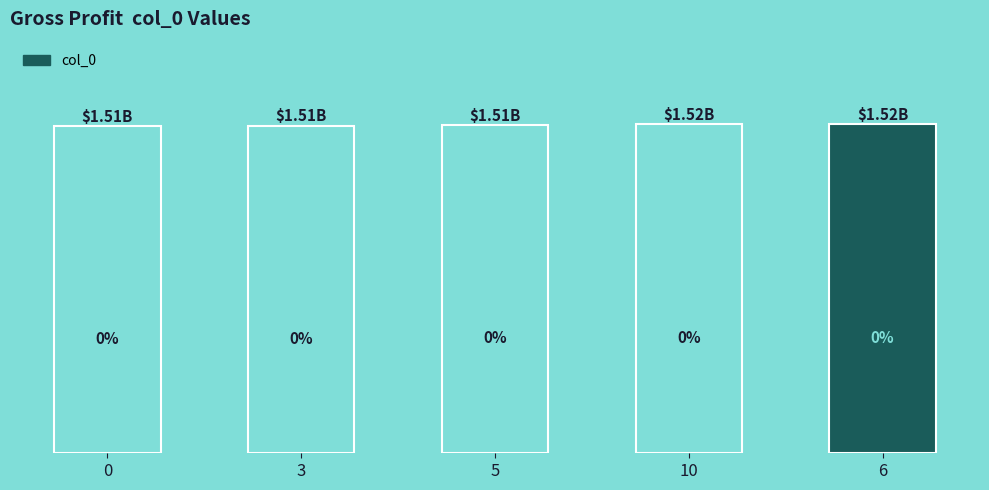

Does the chart contain any negative values?

No